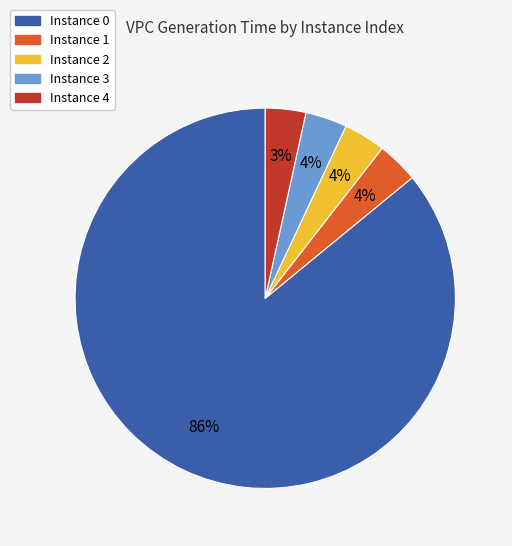

To the nearest percent, what portion does Instance 2 represent?

4%